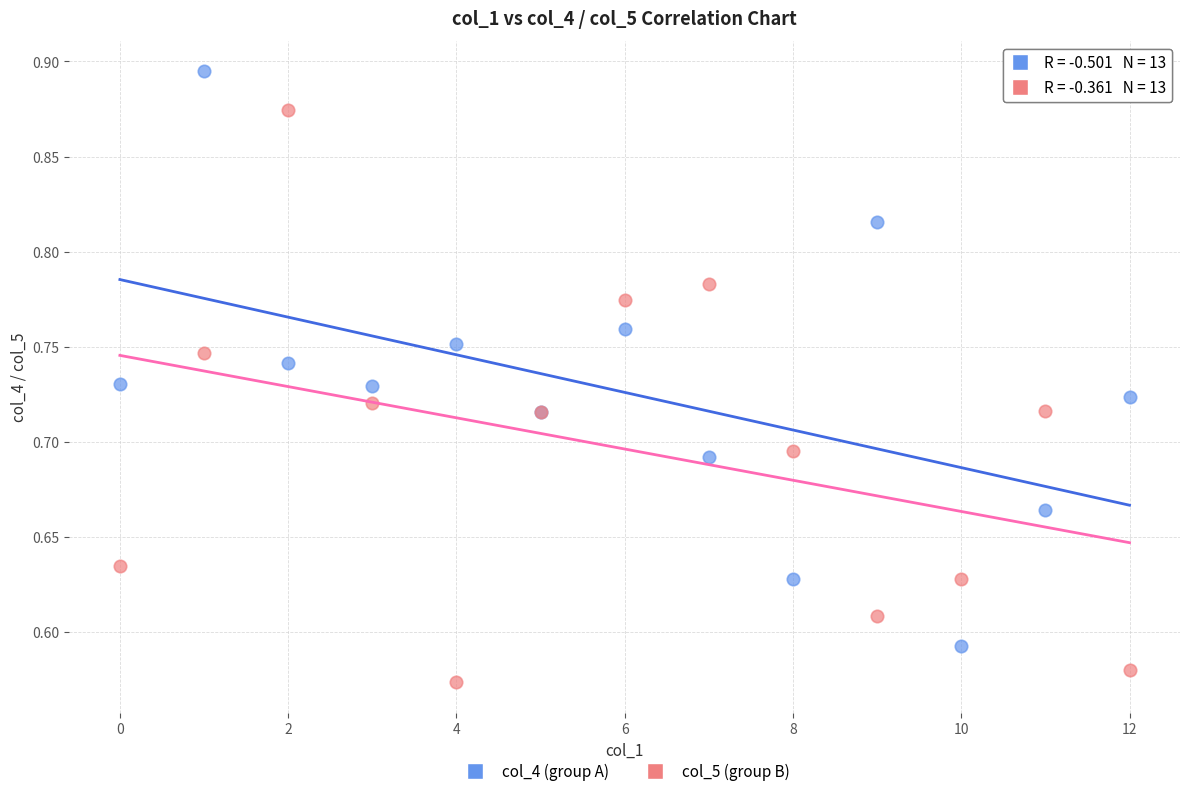

Which series contains the highest Y value?

col_4 (group A)